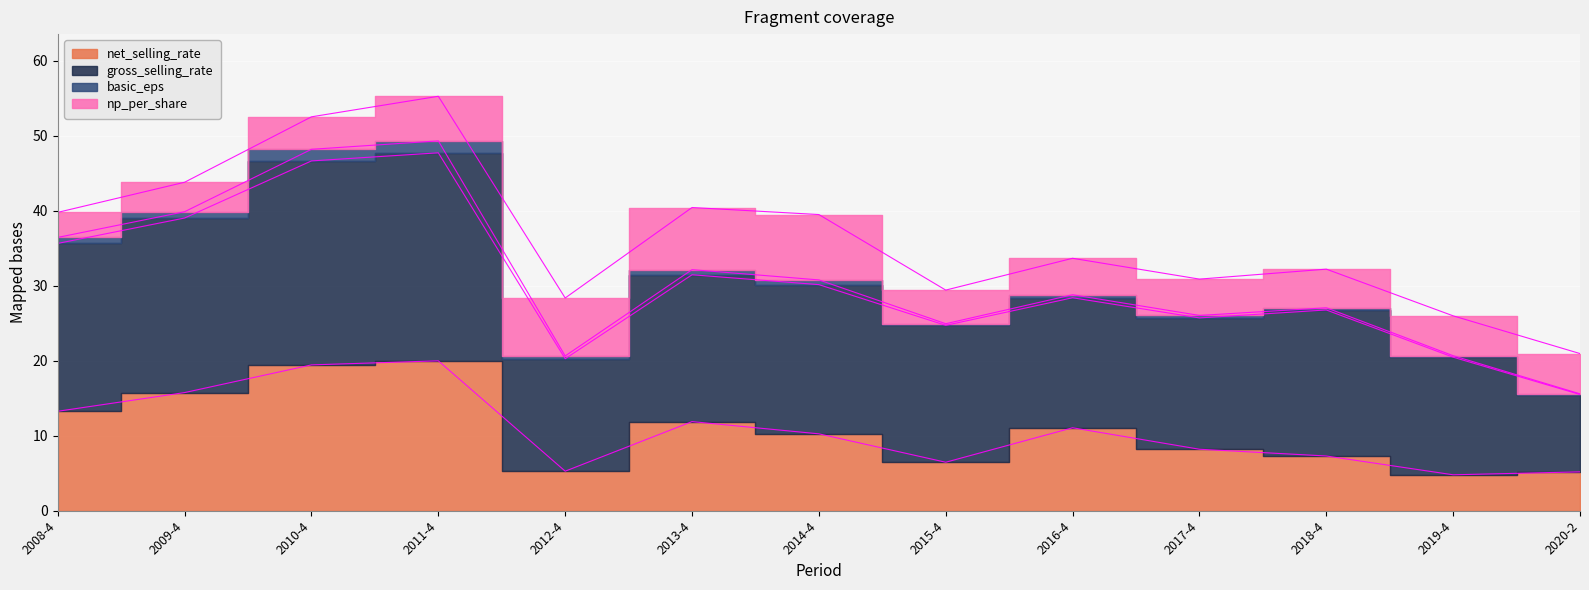

Count the number of data series in this chart.

4